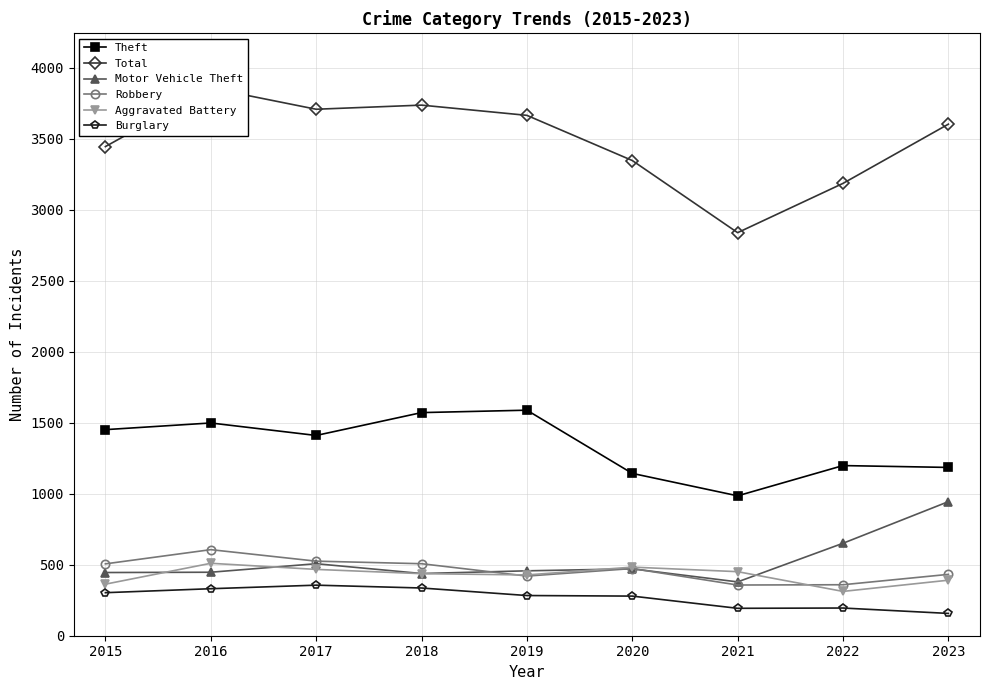

Reading left to right, list all the values displayed in this chart.

Theft: 2015=1451	2016=1498	2017=1410	2018=1571	2019=1588	2020=1143	2021=985	2022=1198	2023=1185
Total: 2015=3444	2016=3856	2017=3707	2018=3736	2019=3664	2020=3346	2021=2838	2022=3185	2023=3602
Motor Vehicle Theft: 2015=445	2016=447	2017=507	2018=438	2019=457	2020=471	2021=379	2022=651	2023=944
Robbery: 2015=506	2016=606	2017=525	2018=507	2019=420	2020=473	2021=357	2022=359	2023=432
Aggravated Battery: 2015=363	2016=510	2017=467	2018=437	2019=428	2020=483	2021=451	2022=312	2023=391
Burglary: 2015=303	2016=331	2017=356	2018=336	2019=283	2020=279	2021=193	2022=195	2023=157